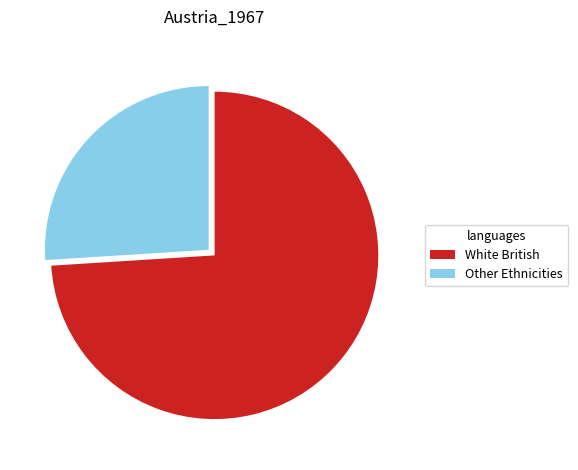

Count the number of slices in the pie.

2